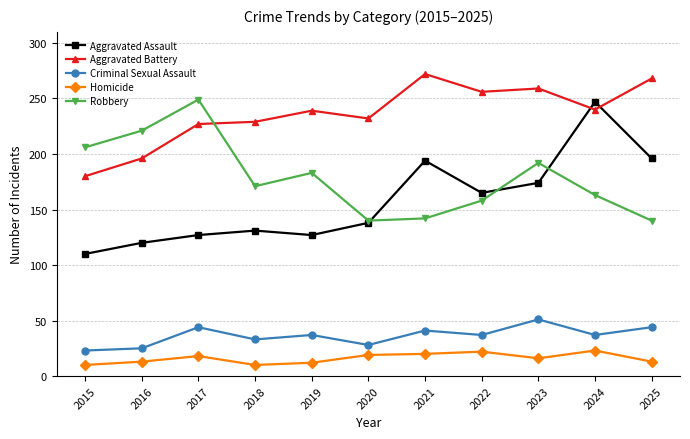

Which series has the largest range (max minus min)?

Aggravated Assault